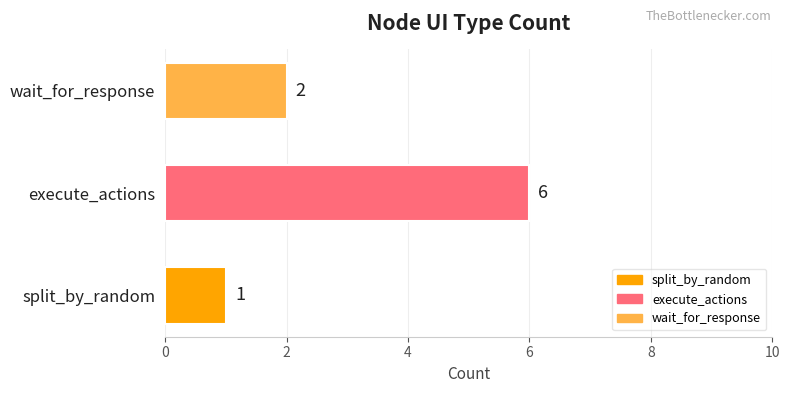

What is the smallest value displayed?

1